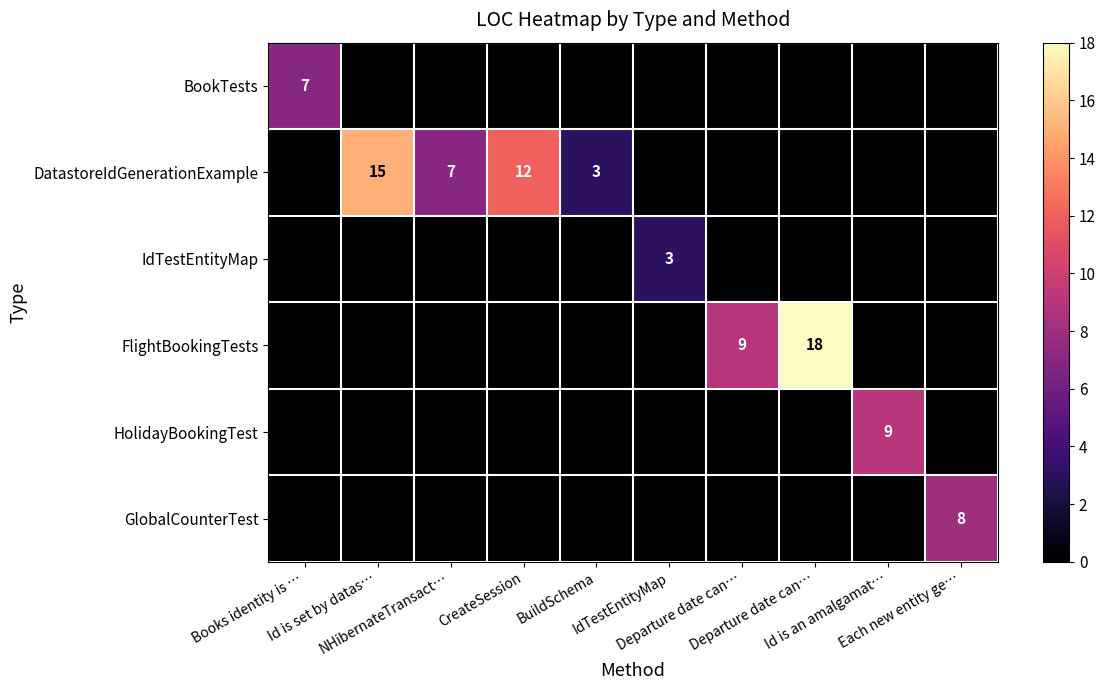

At BuildSchema, list the series in order from smallest to largest.

BookTests, IdTestEntityMap, FlightBookingTests, HolidayBookingTest, GlobalCounterTest, DatastoreIdGenerationExample